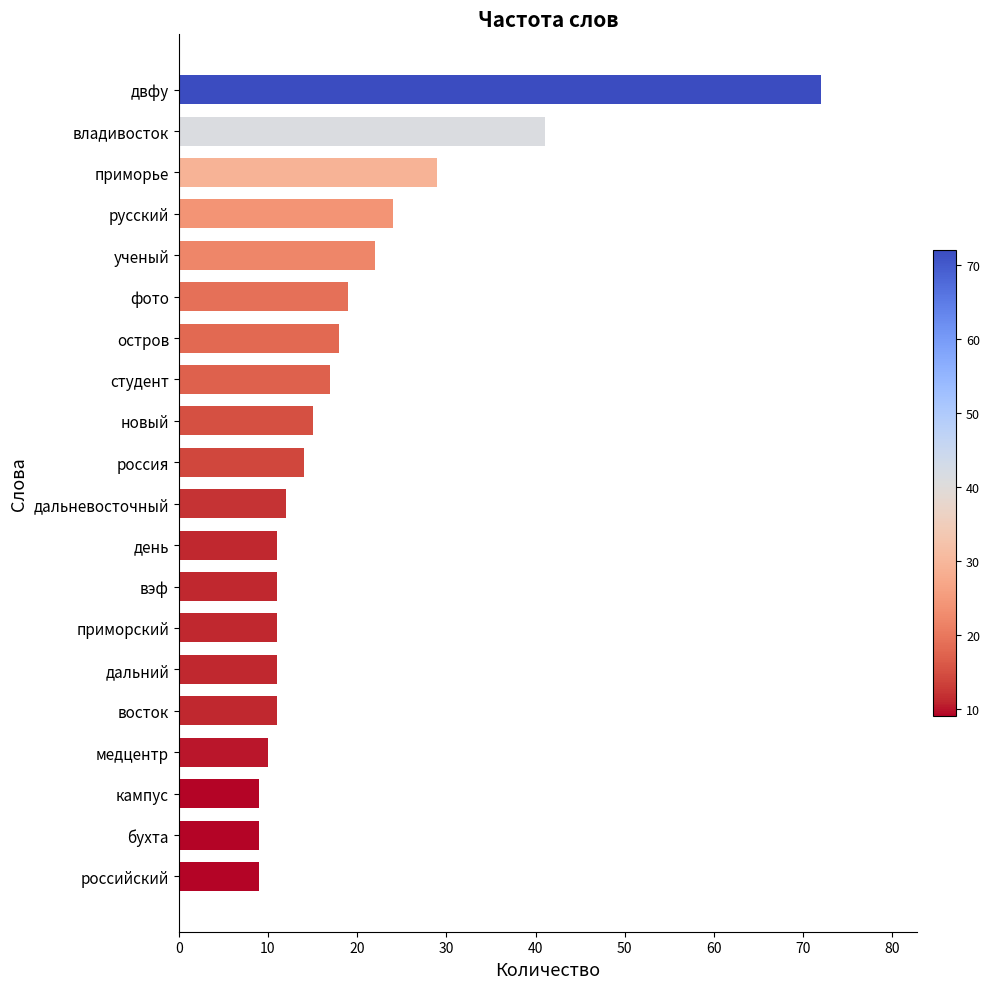

What is the minimum value shown in the chart?

9